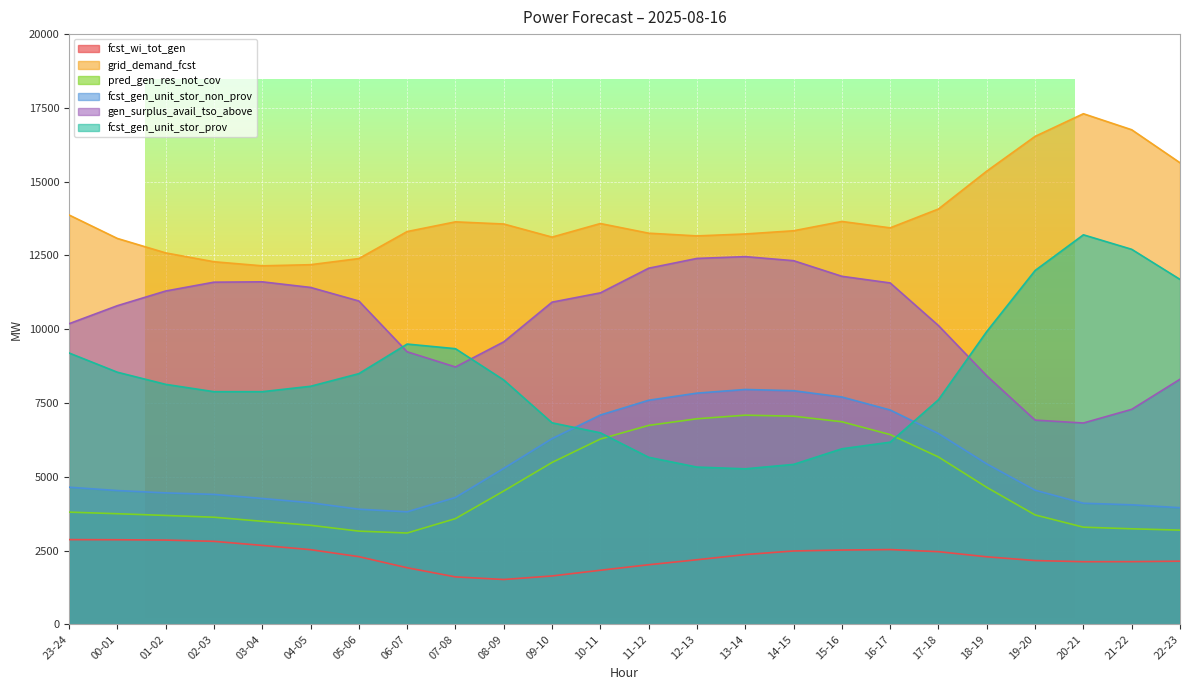

What is the value of the fcst_wi_tot_gen point at the 24th from the left?

2139